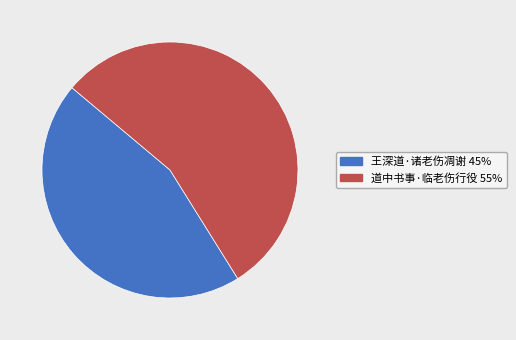

The 道中书事·临老伤行役 slice represents 55% of the pie. True or false?

True